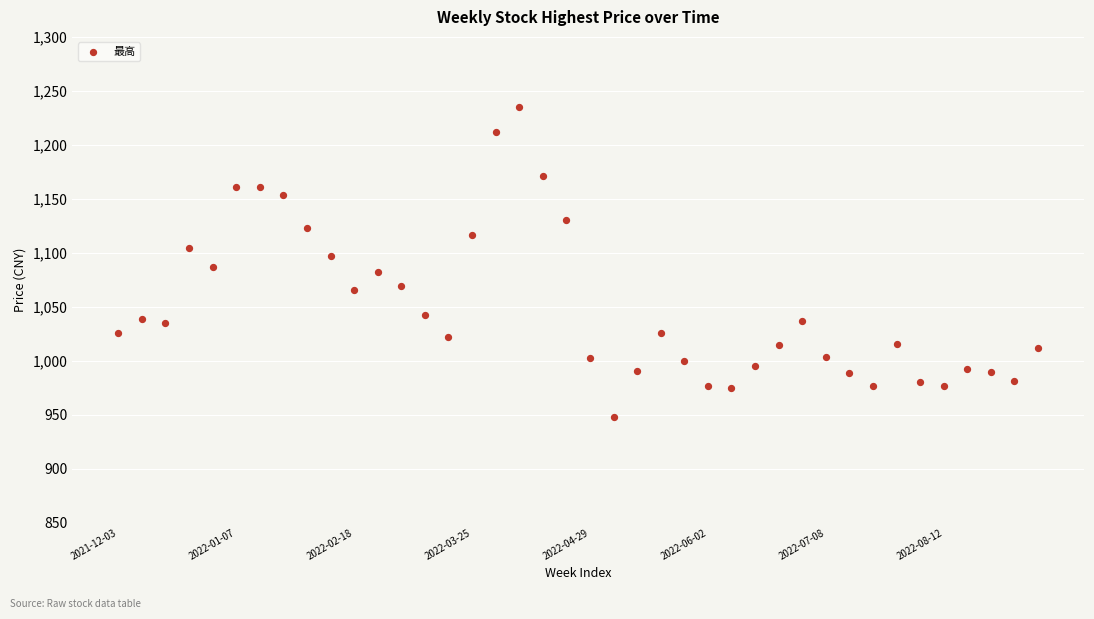

What is the range of Y values (max minus min)?

287.1